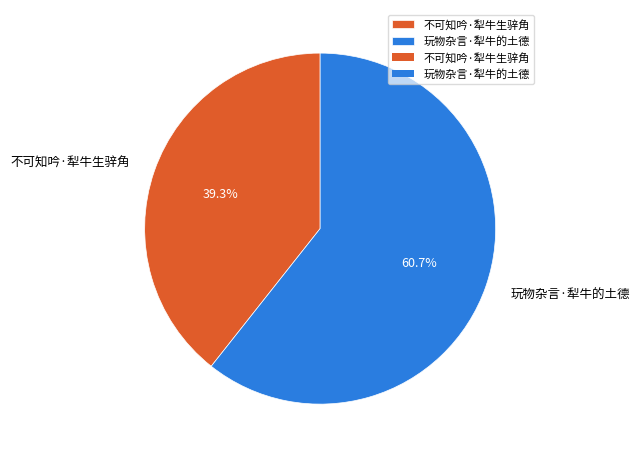

What percentage is NOT represented by 不可知吟·犁牛生骍角?

60.7%